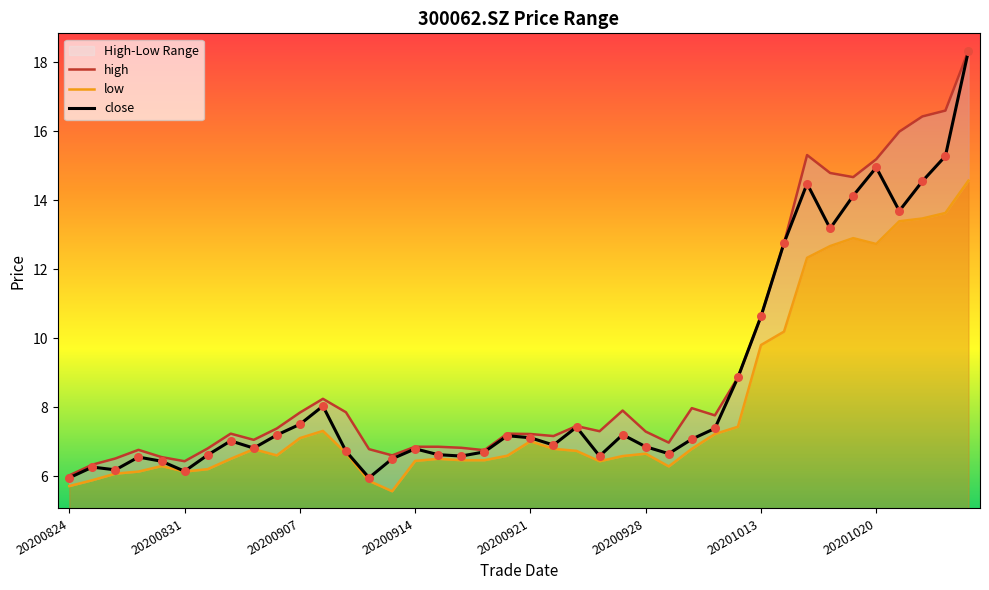

At how many categories does at least one series exceed 5?

40